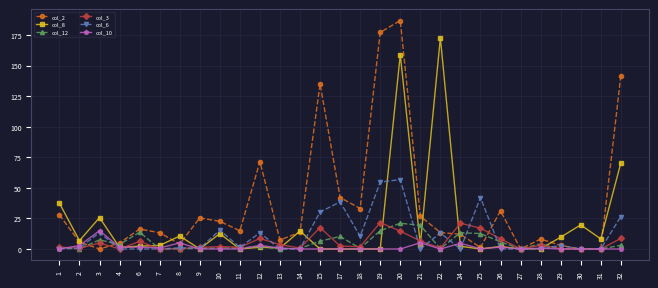

Is the value of col_3 at 28 greater than the value of col_10 at 13?

Yes